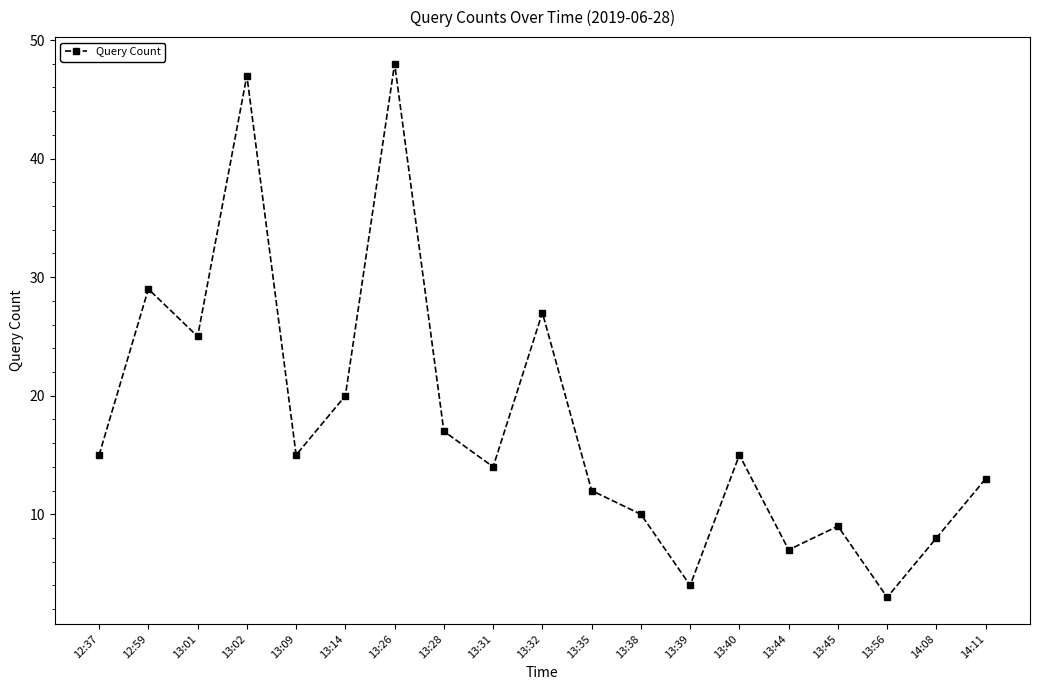

What is the difference between the maximum and minimum values?

45